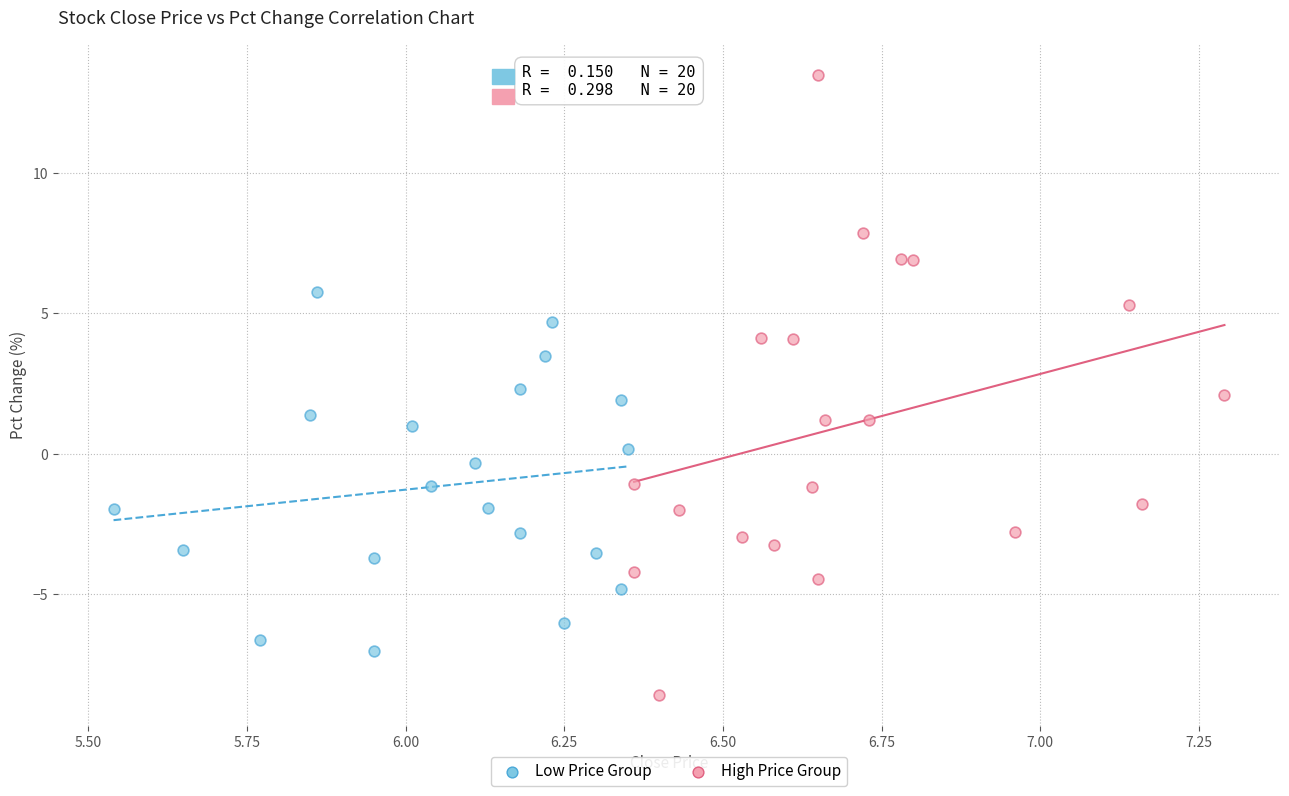

Which series contains the lowest Y value?

High Price Group